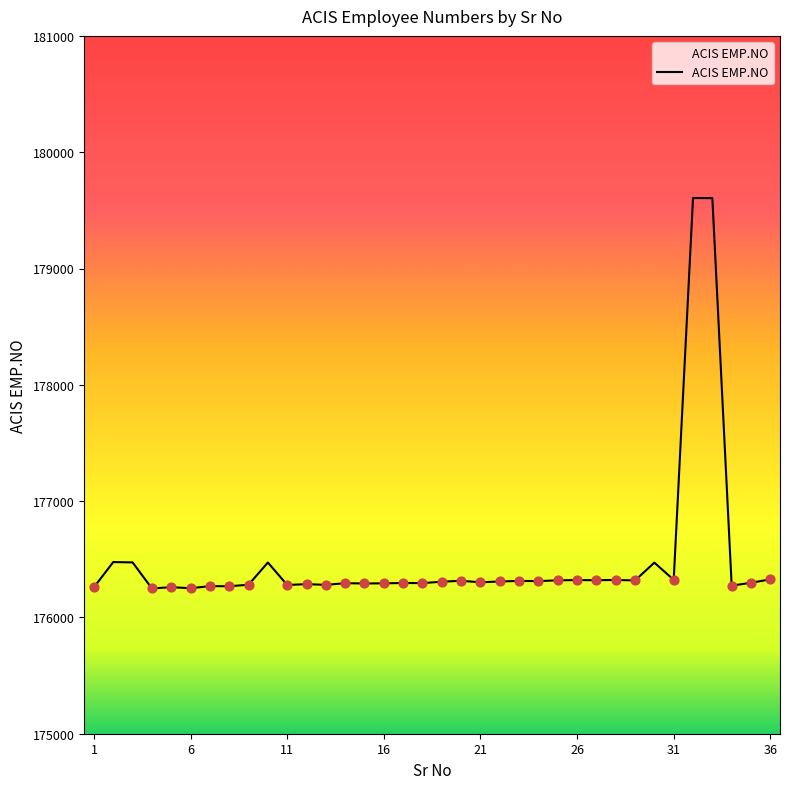

What is the smallest value displayed?

176249